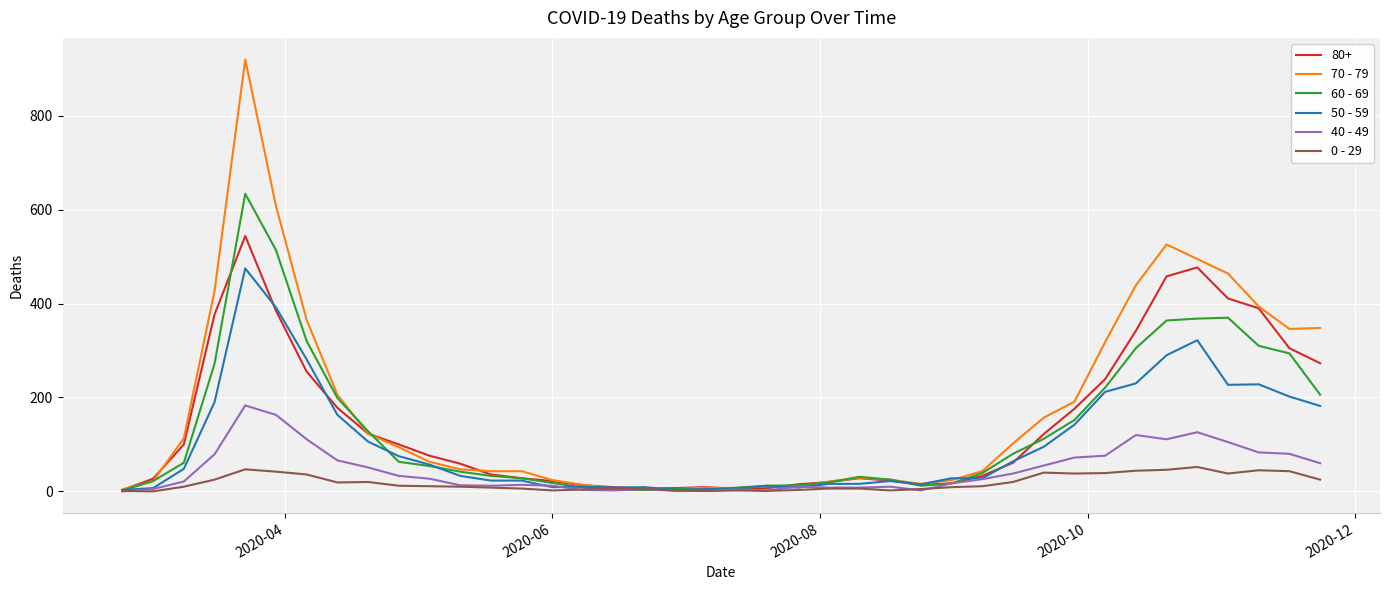

Which series has the widest spread of values?

70 - 79